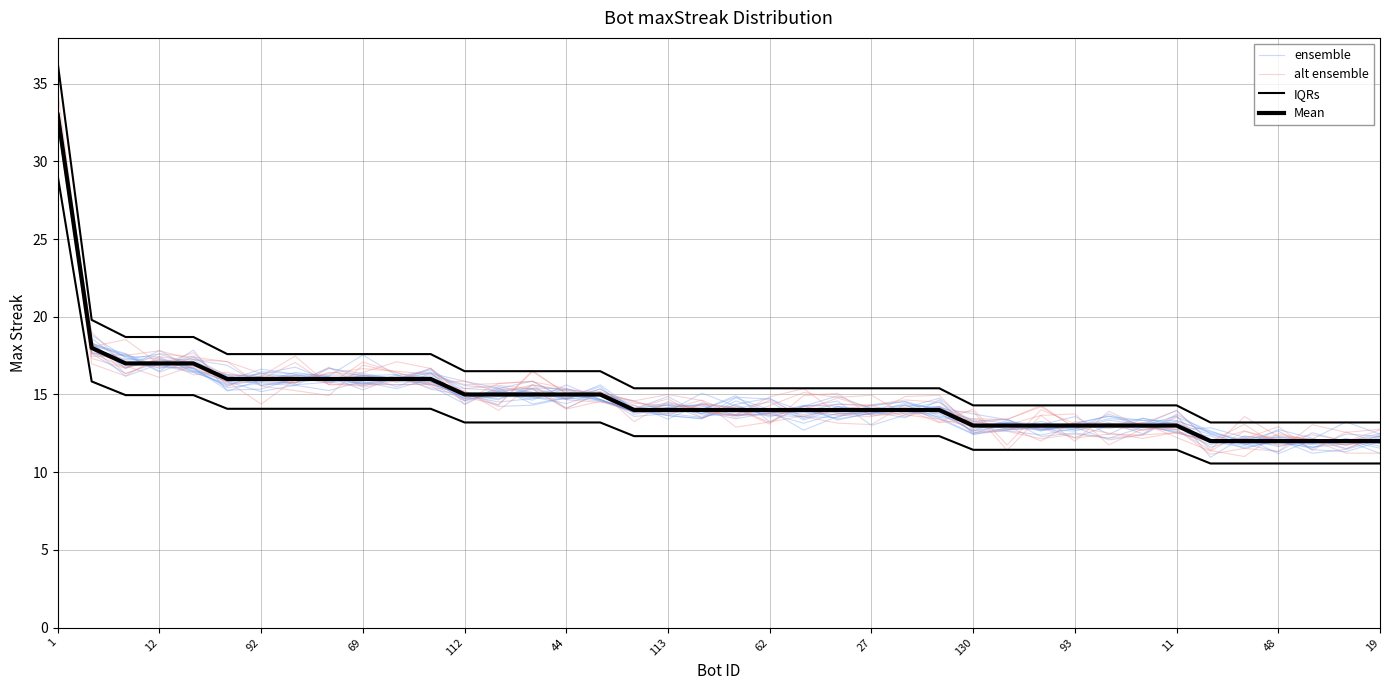

What is the label of the 22nd point from the right?

113